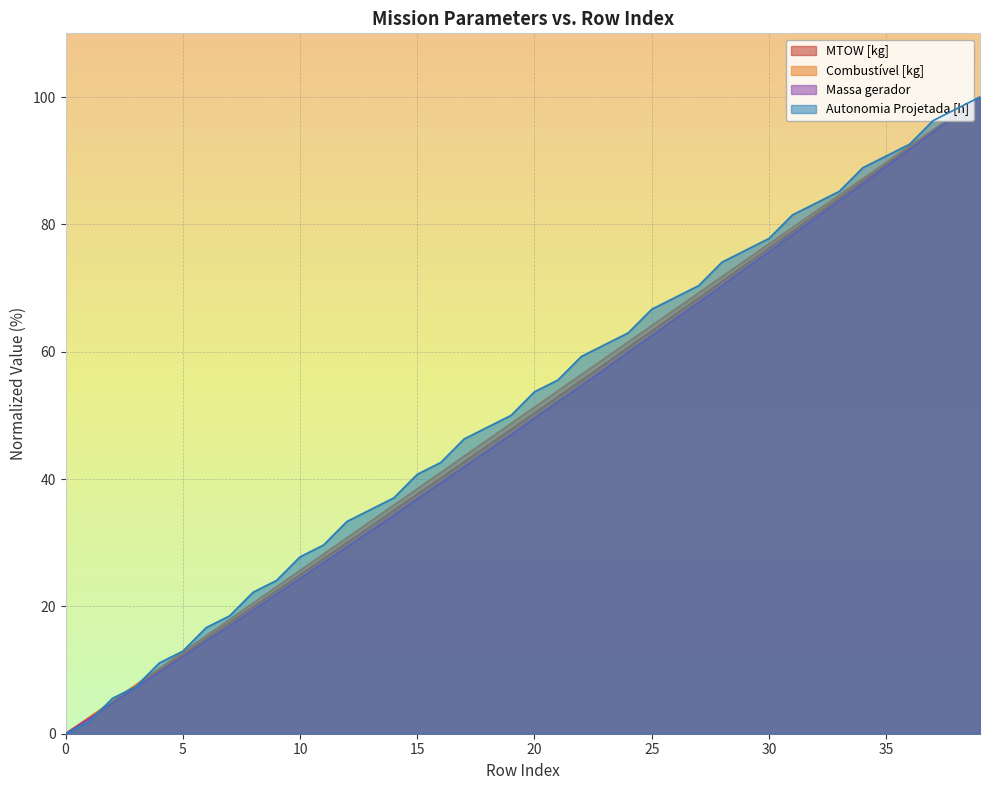

True or false: Massa gerador and MTOW [kg] cross at least once.

False